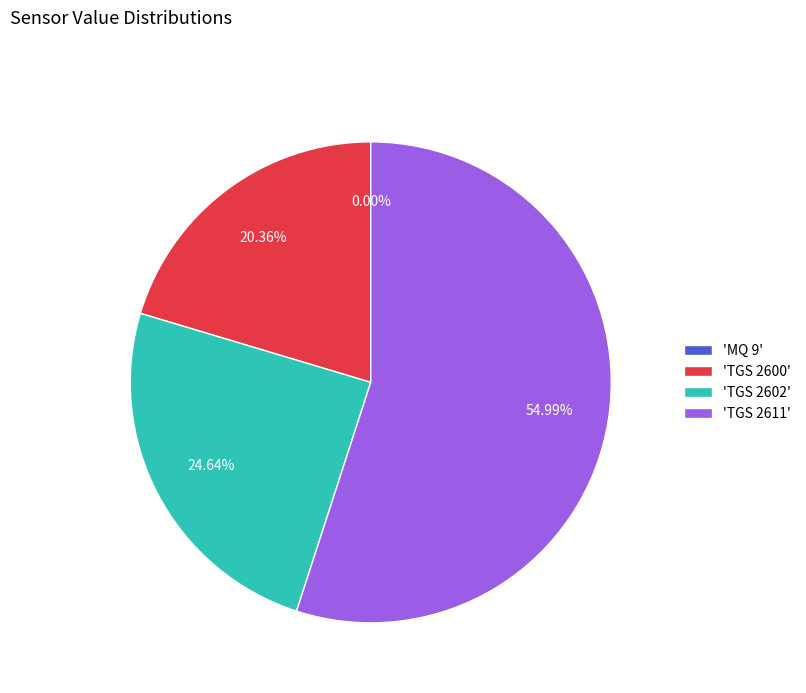

Which category accounts for the majority?

'TGS 2611'